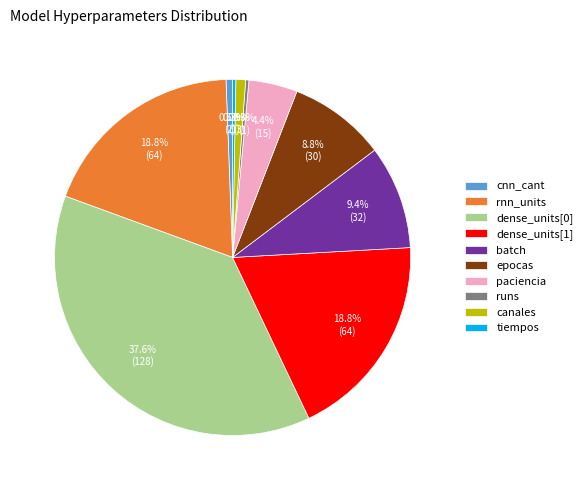

Does any single category account for the majority?

No